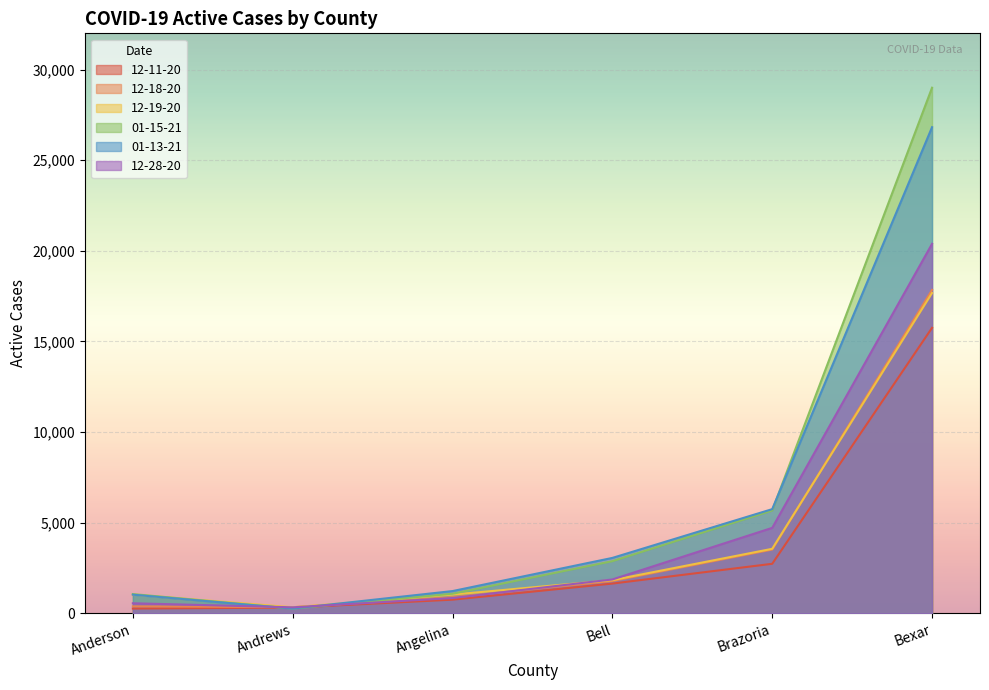

What is the total value across all series at Brazoria?

25934